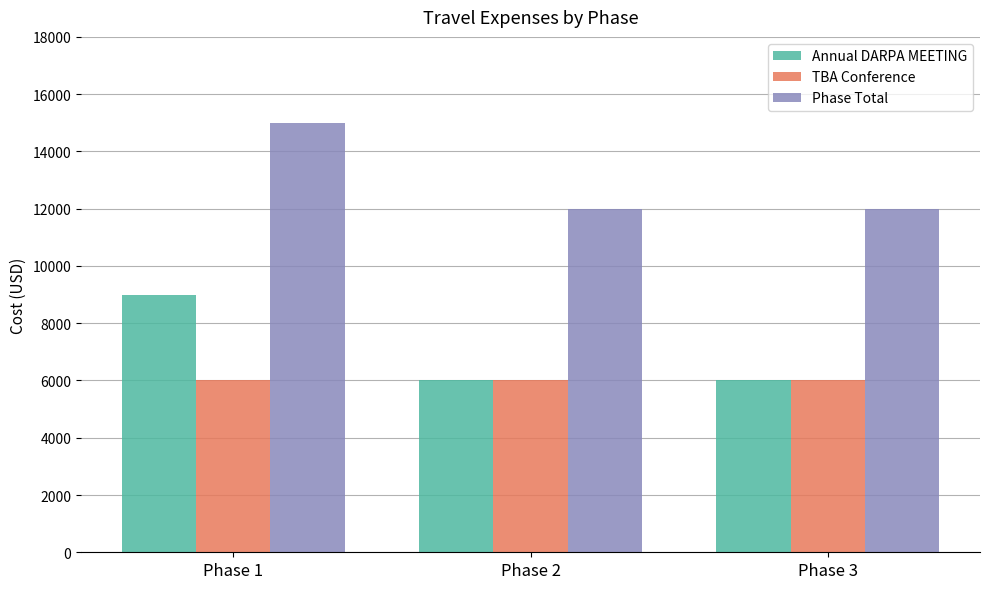

The value of Annual DARPA MEETING at Phase 1 is 15014. True or false?

False